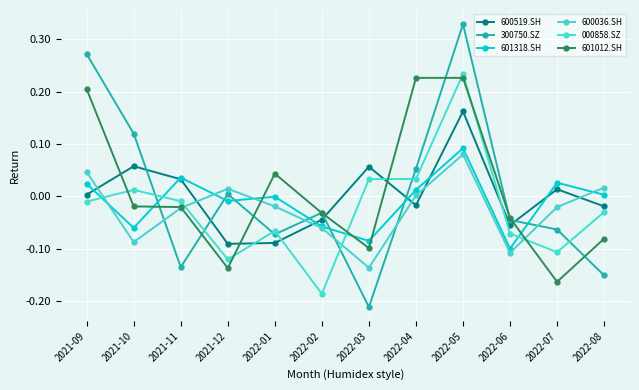

After their last crossing, which series has the higher values: 600036.SH or 601012.SH?

600036.SH